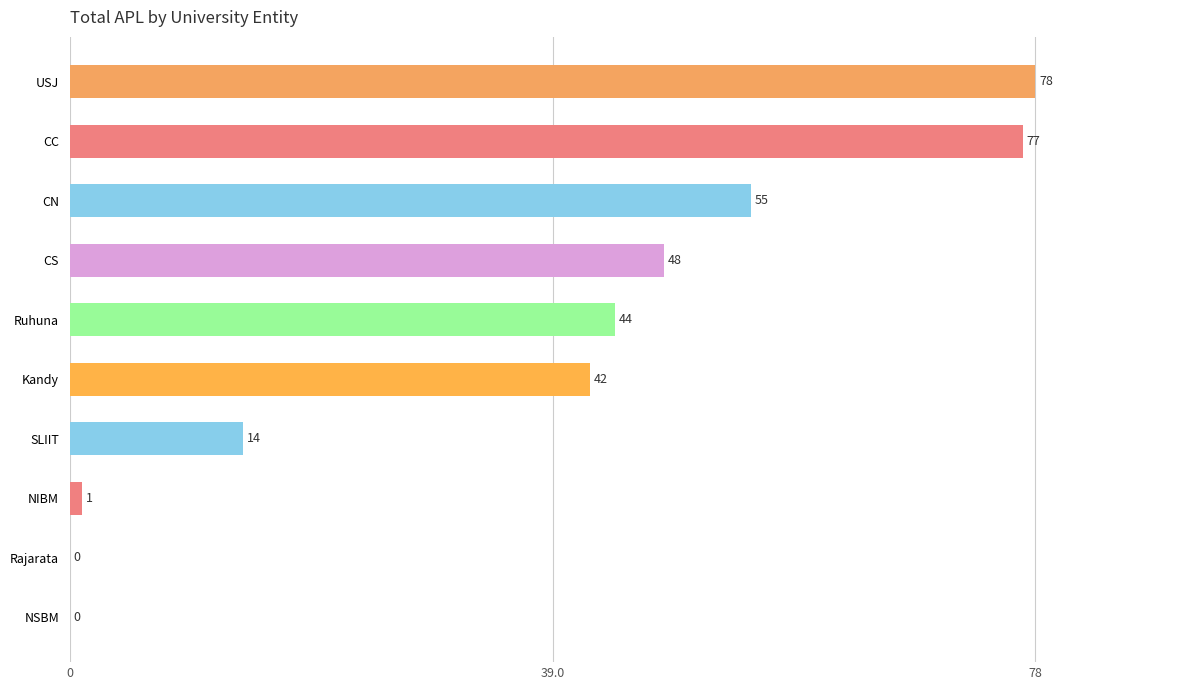

Reading top to bottom, transcribe all the data shown in this chart.

USJ=78	CC=77	CN=55	CS=48	Ruhuna=44	Kandy=42	SLIIT=14	NIBM=1	Rajarata=0	NSBM=0